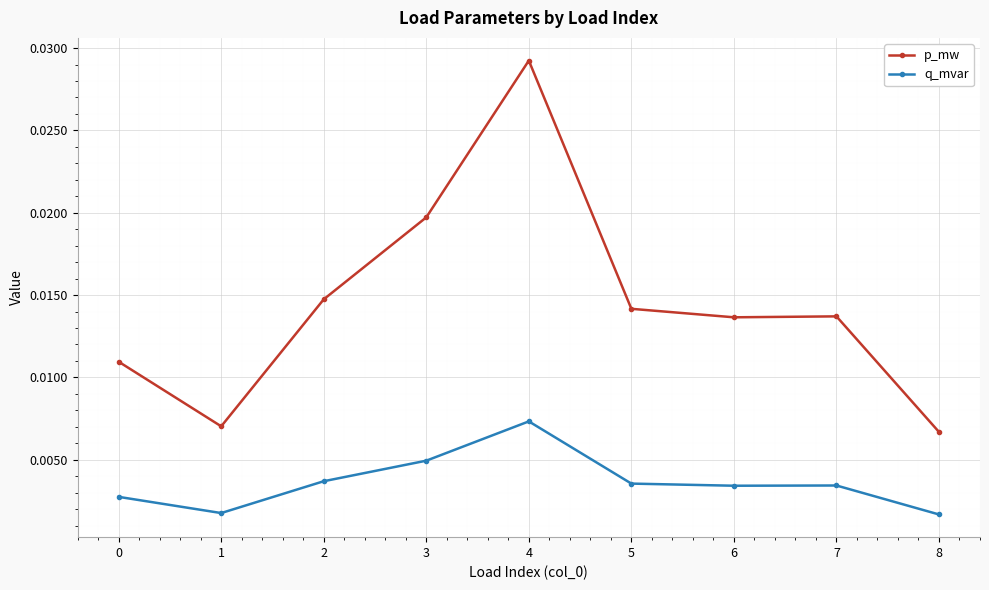

What are all the series names shown in the legend?

p_mw, q_mvar